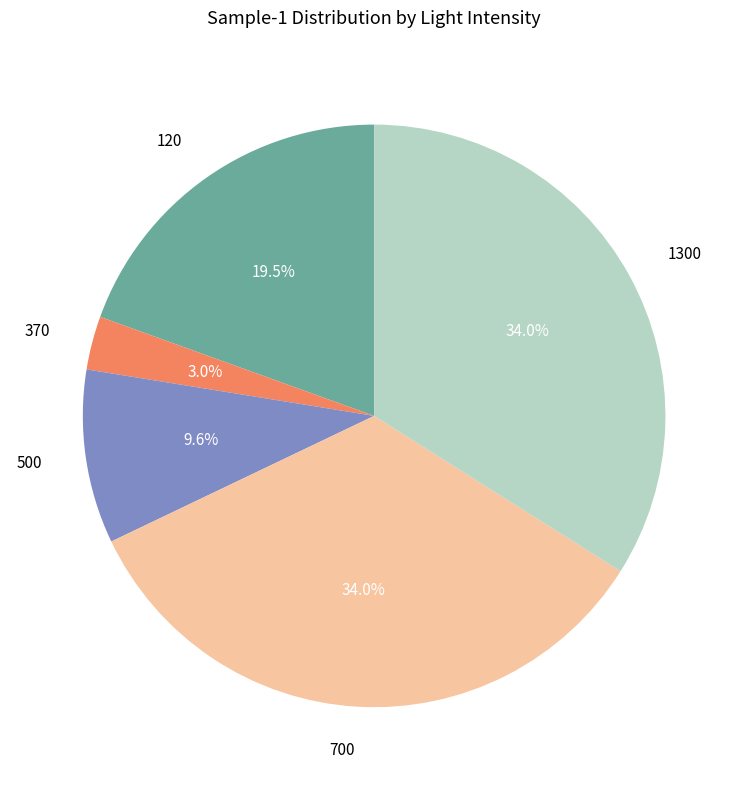

Combined, what portion of the pie is 500 and 370?

12.6%